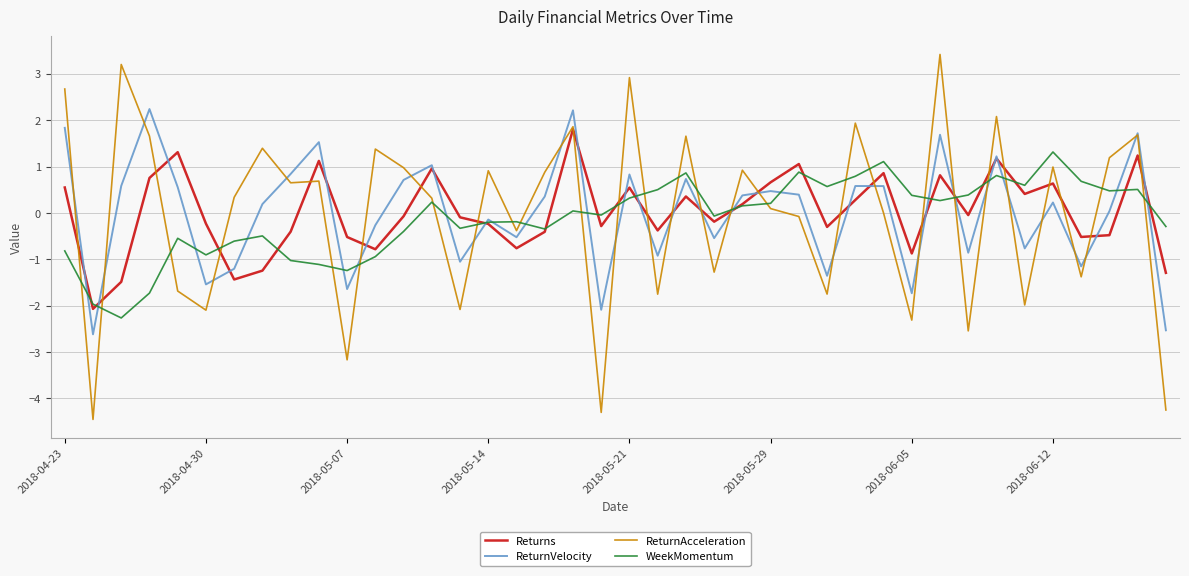

What is the highest value of the WeekMomentum series?

1.3